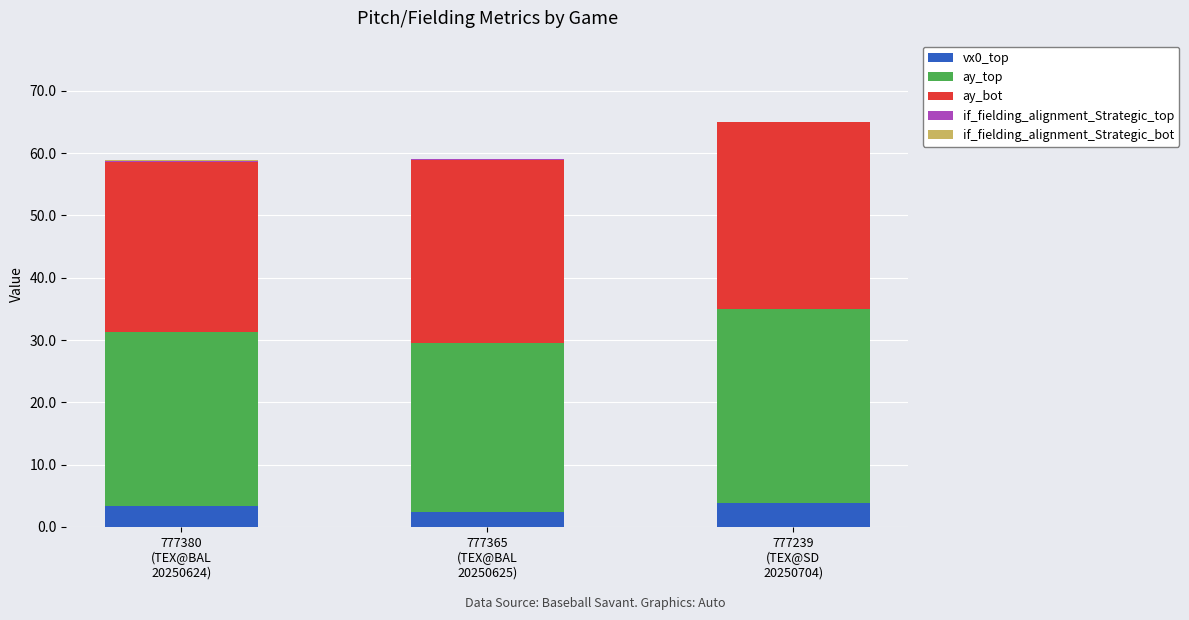

How many categories are shown in the chart?

3